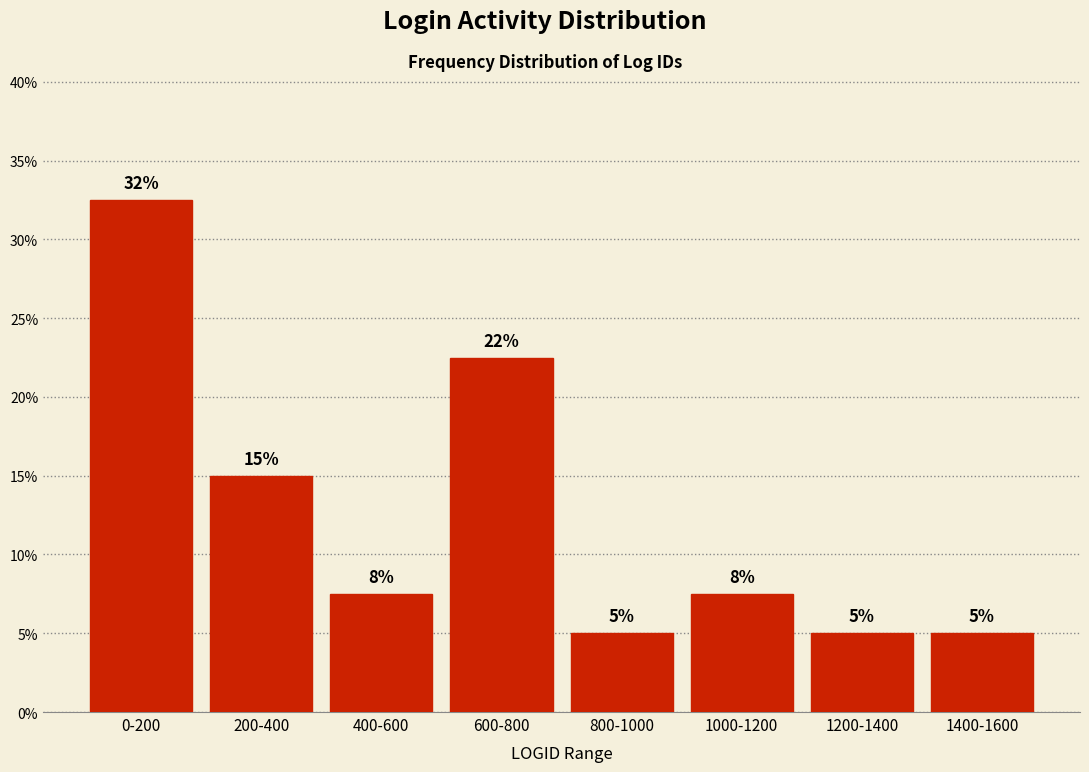

What position from the right is 600-800?

5